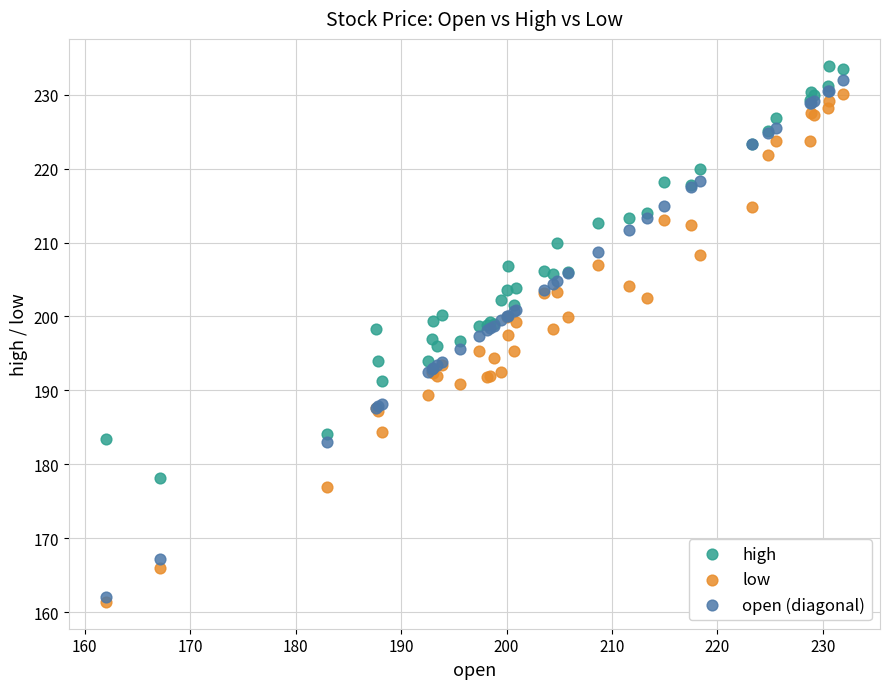

Which series has the largest Y range (max minus min)?

open (diagonal)